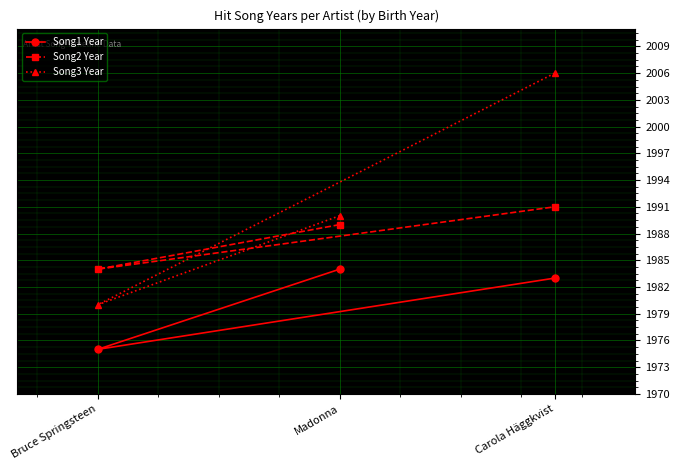

Reading right to left, transcribe all the data shown in this chart.

Song1 Year: Carola Häggkvist=1983	Madonna=1984	Bruce Springsteen=1975
Song2 Year: Carola Häggkvist=1991	Madonna=1989	Bruce Springsteen=1984
Song3 Year: Carola Häggkvist=2006	Madonna=1990	Bruce Springsteen=1980